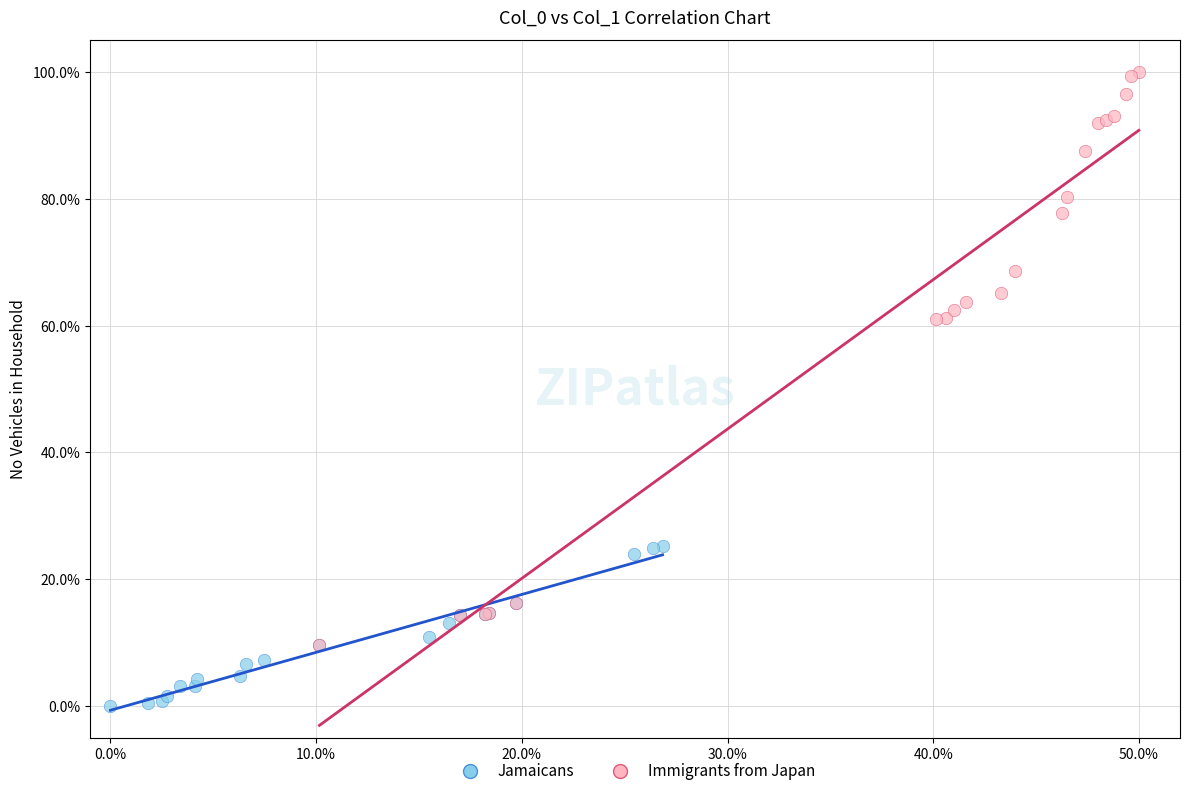

Which series reaches the minimum Y coordinate?

Jamaicans